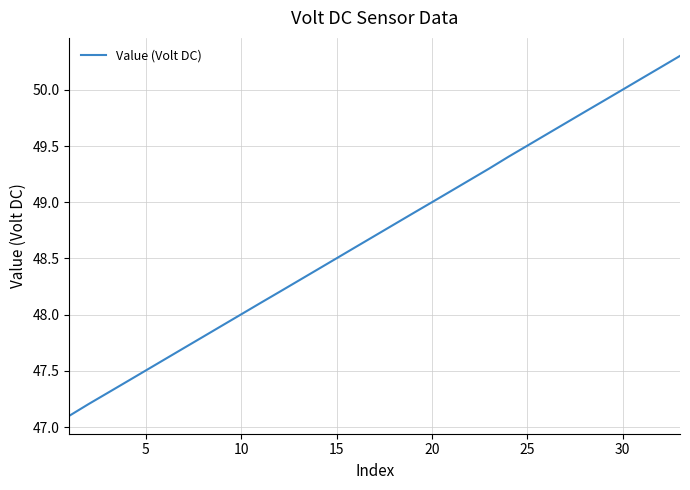

Is this an area chart (filled region under the line)?

No